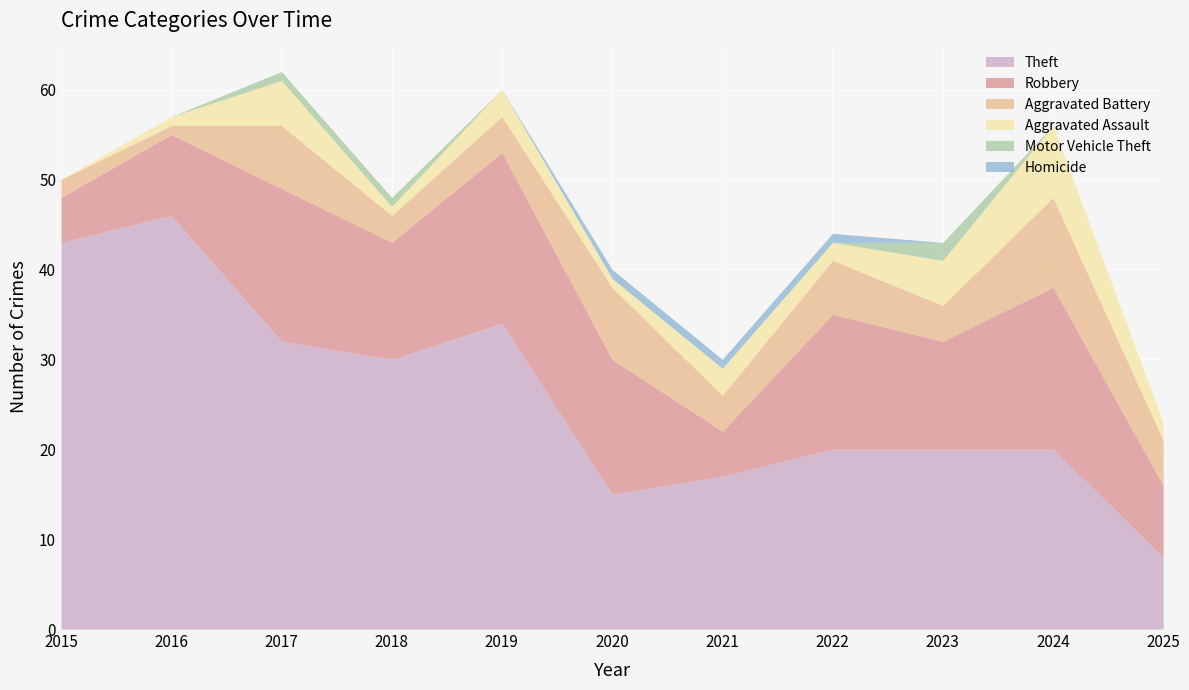

Reading left to right, transcribe all the data shown in this chart.

Theft: 2015=43	2016=46	2017=32	2018=30	2019=34	2020=15	2021=17	2022=20	2023=20	2024=20	2025=8
Robbery: 2015=5	2016=9	2017=17	2018=13	2019=19	2020=15	2021=5	2022=15	2023=12	2024=18	2025=8
Aggravated Battery: 2015=2	2016=1	2017=7	2018=3	2019=4	2020=8	2021=4	2022=6	2023=4	2024=10	2025=5
Aggravated Assault: 2015=0	2016=1	2017=5	2018=1	2019=3	2020=1	2021=3	2022=2	2023=5	2024=8	2025=2
Motor Vehicle Theft: 2015=0	2016=0	2017=1	2018=1	2019=0	2020=0	2021=0	2022=0	2023=2	2024=0	2025=0
Homicide: 2015=0	2016=0	2017=0	2018=0	2019=0	2020=1	2021=1	2022=1	2023=0	2024=0	2025=0